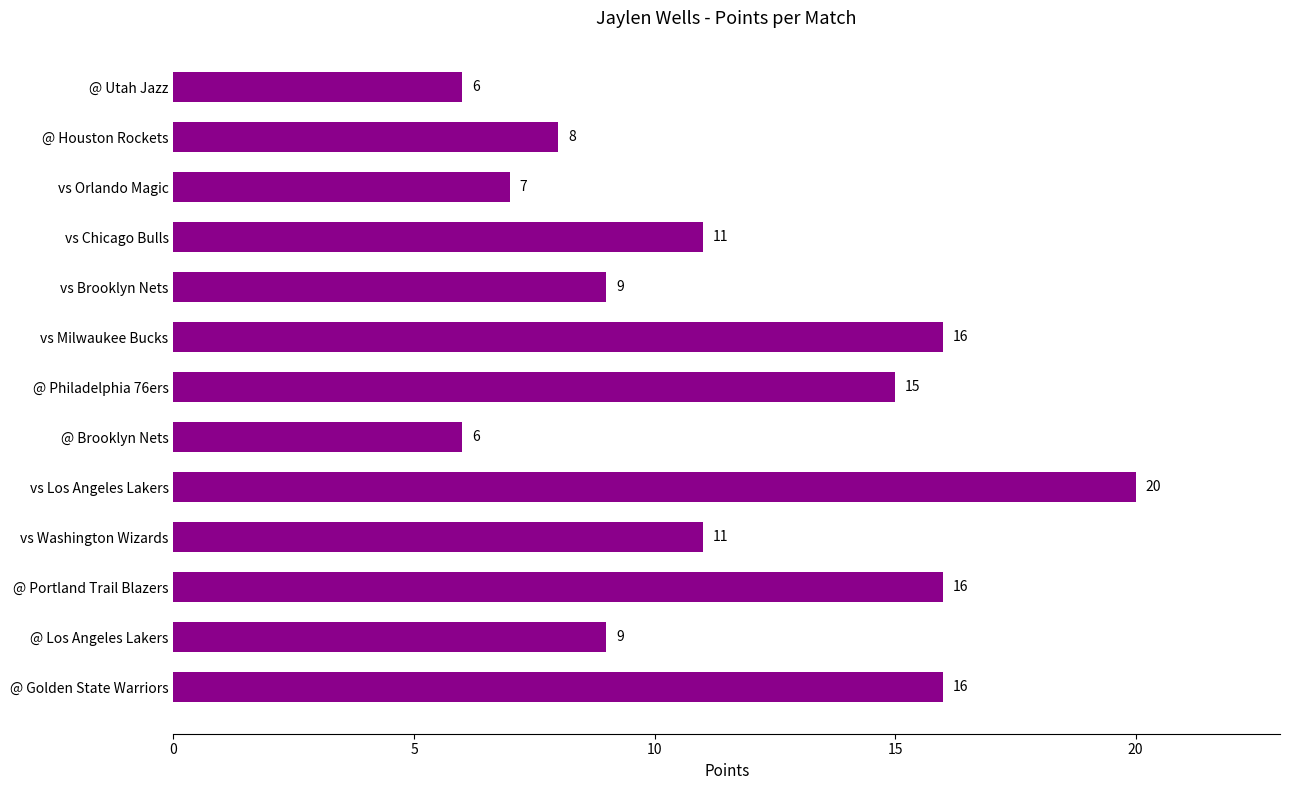

True or false: the data shows 27 at vs Milwaukee Bucks.

False